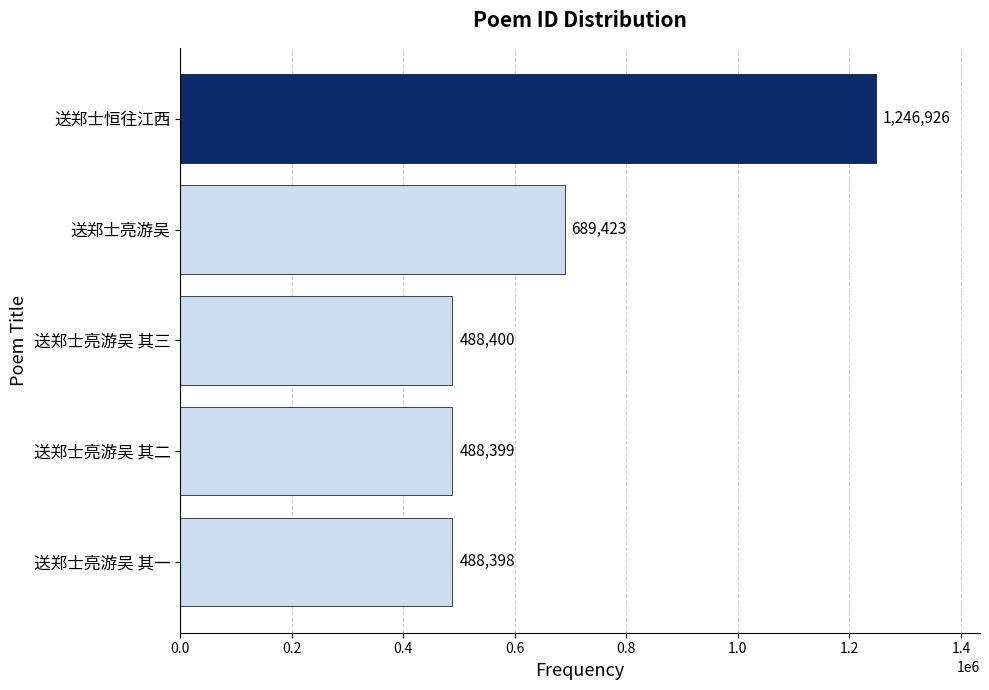

The value at 送郑士亮游吴 其三 is 652817. True or false?

False